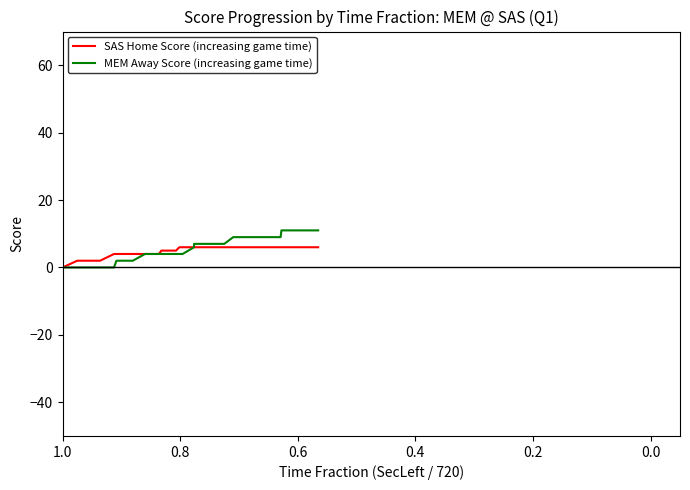

Reading right to left, what are all the values shown in this chart?

SAS Home Score (increasing game time): 6	6	6	6	6	6	6	6	6	6	6	6	6	6	6	6	6	6	6	6	6	6	6	6	6	6	5	5	4	4	4	4	4	4	4	4	2	2	2	0
MEM Away Score (increasing game time): 11	11	11	11	11	9	9	9	9	9	9	9	9	9	9	9	9	7	7	7	7	7	6	6	4	4	4	4	4	4	4	2	2	2	2	0	0	0	0	0